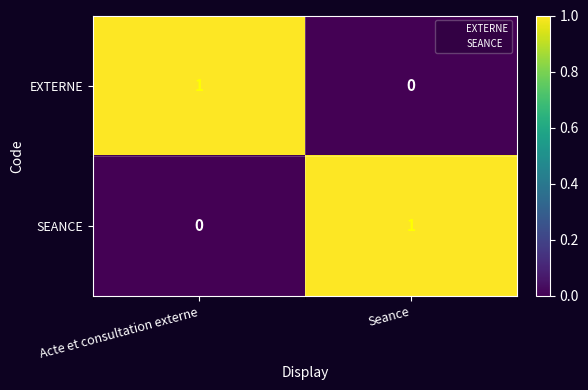

List the labels in order of SEANCE value, smallest first.

Acte et consultation externe, Seance